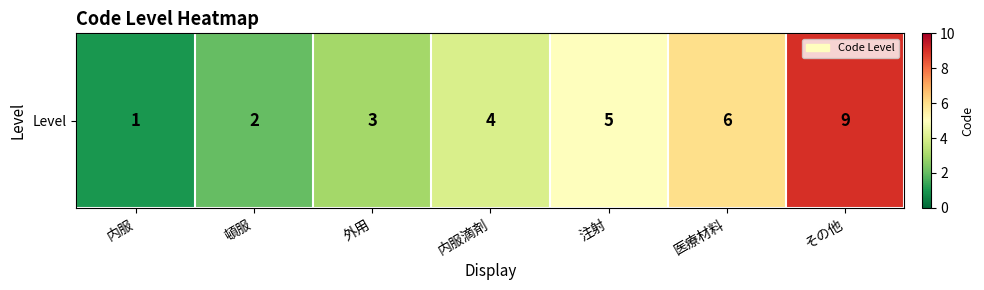

At which category does the chart reach its peak across all series?

その他